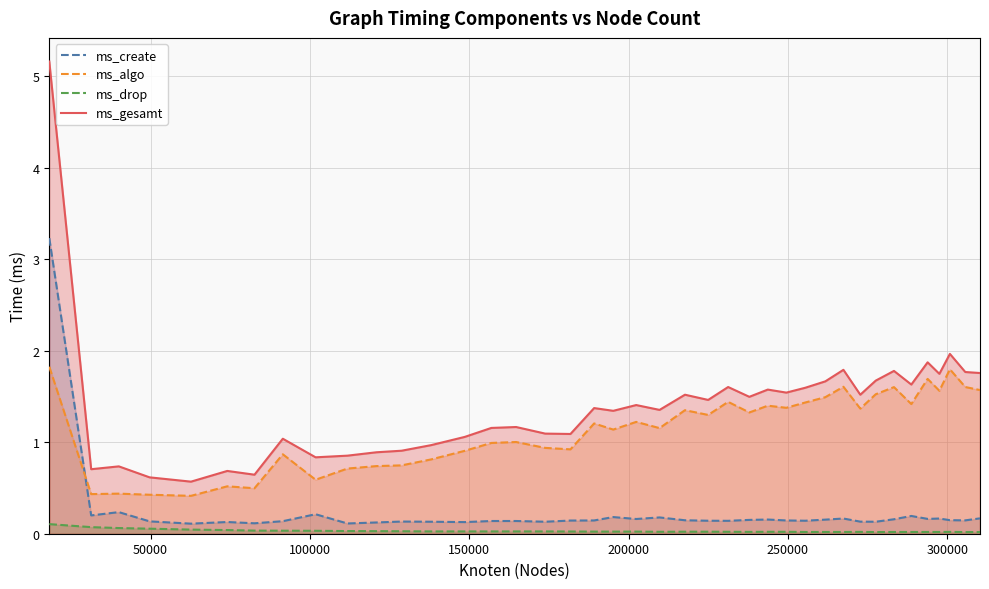

True or false: ms_gesamt and ms_drop intersect in this chart.

False